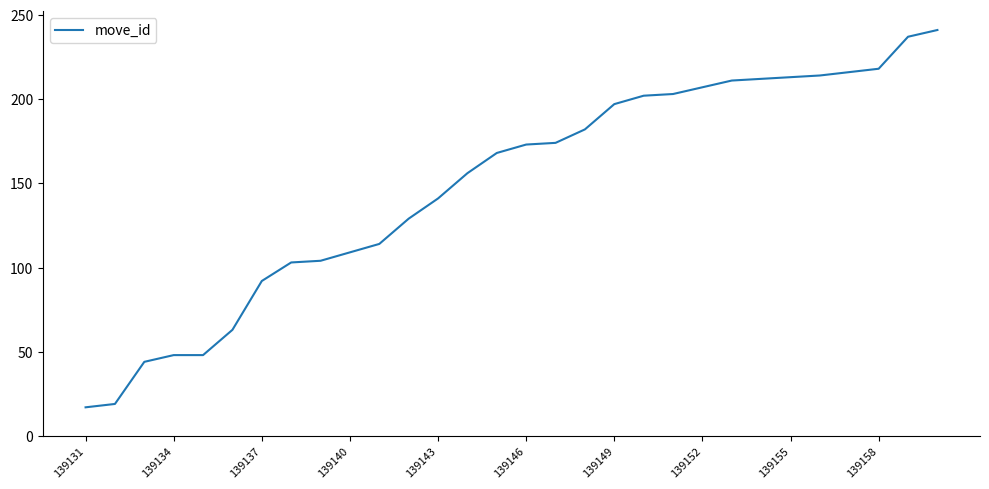

What is the maximum value shown in the chart?

241